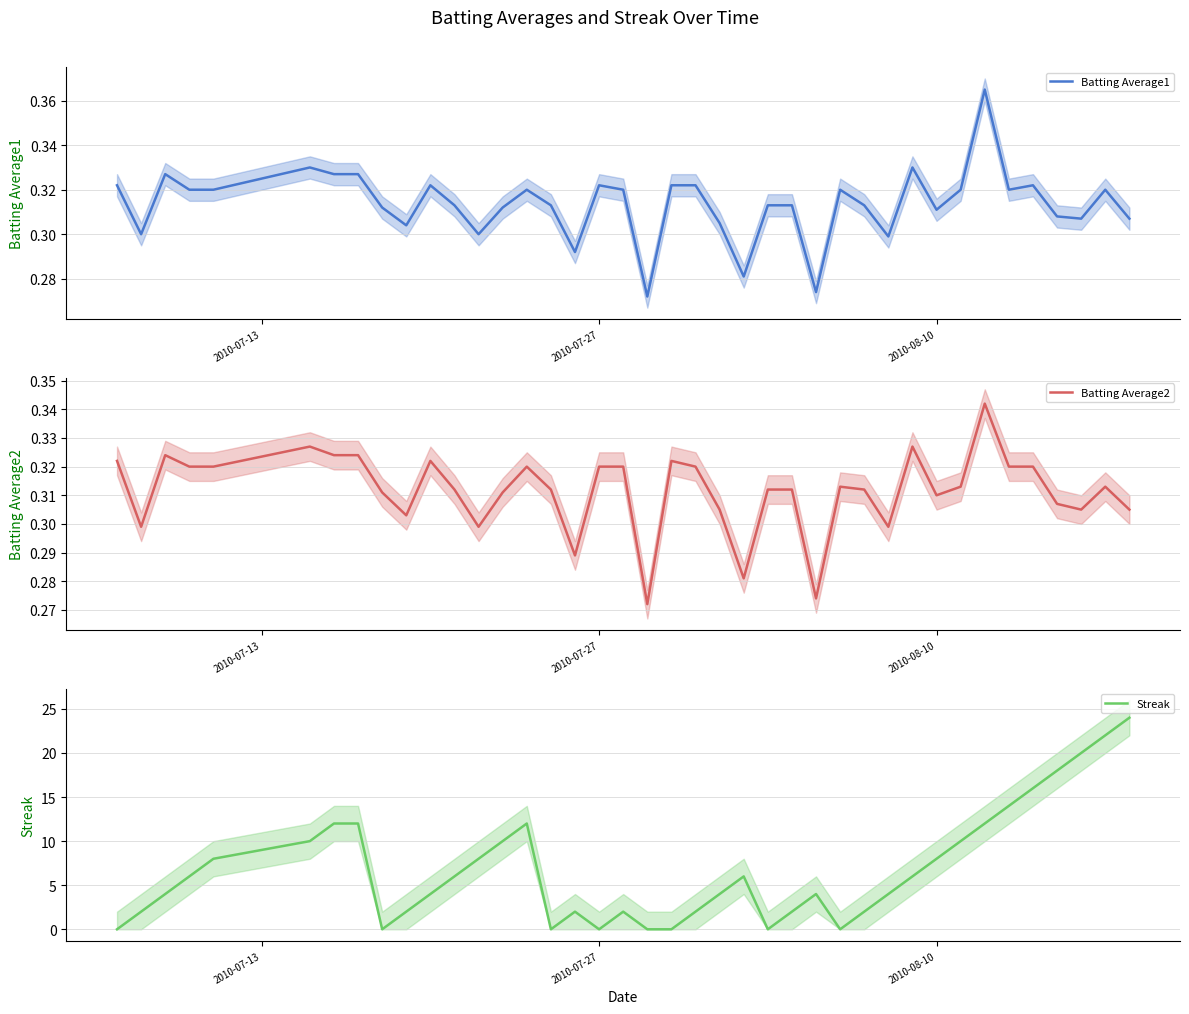

What is the highest value of the Streak series?

24